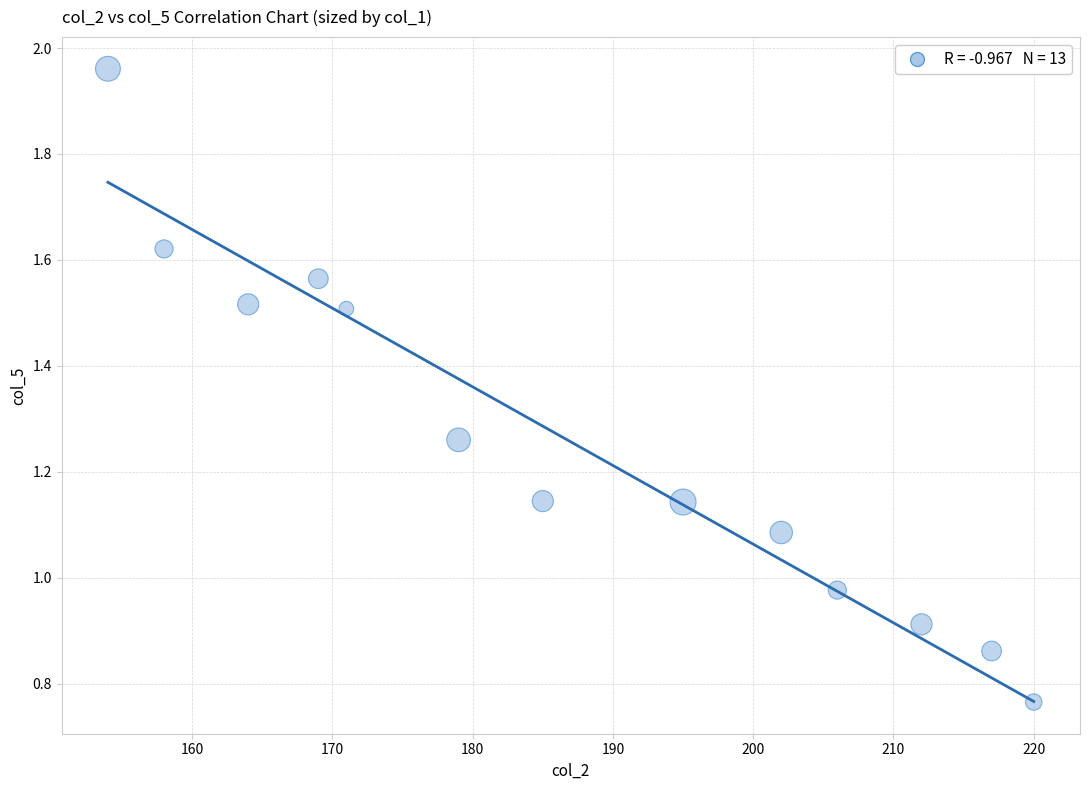

What is the range of Y values (max minus min)?

1.2